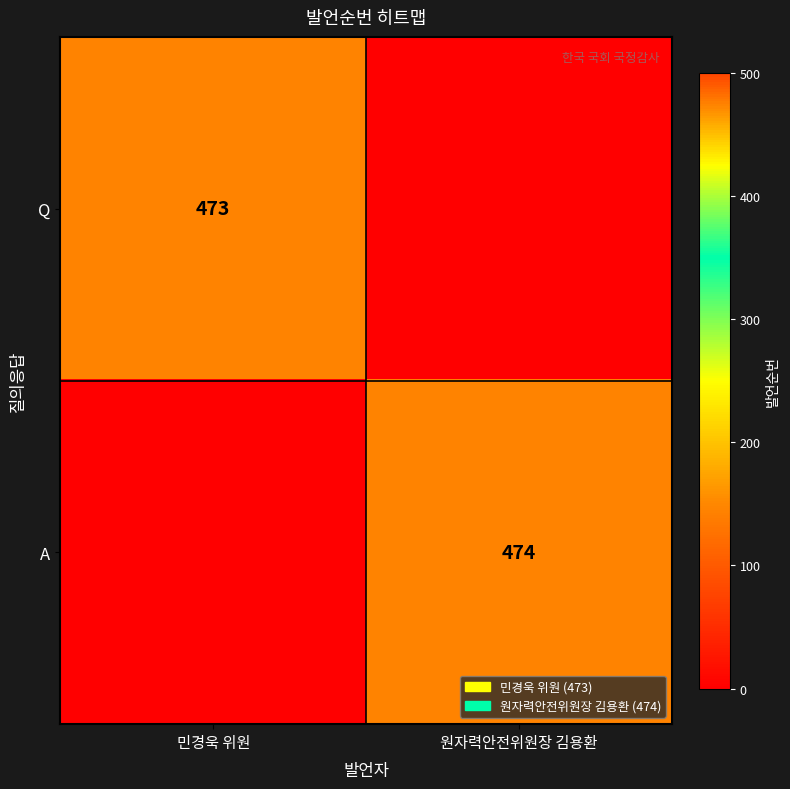

True or false: Q has a value of 703 at 민경욱 위원.

False